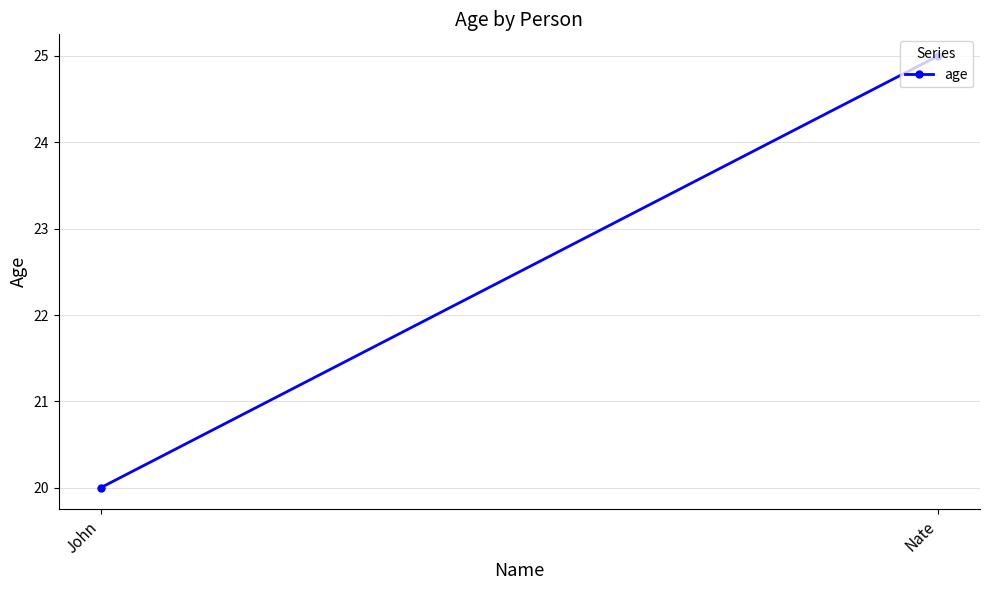

Which has a higher value, Nate or John?

Nate